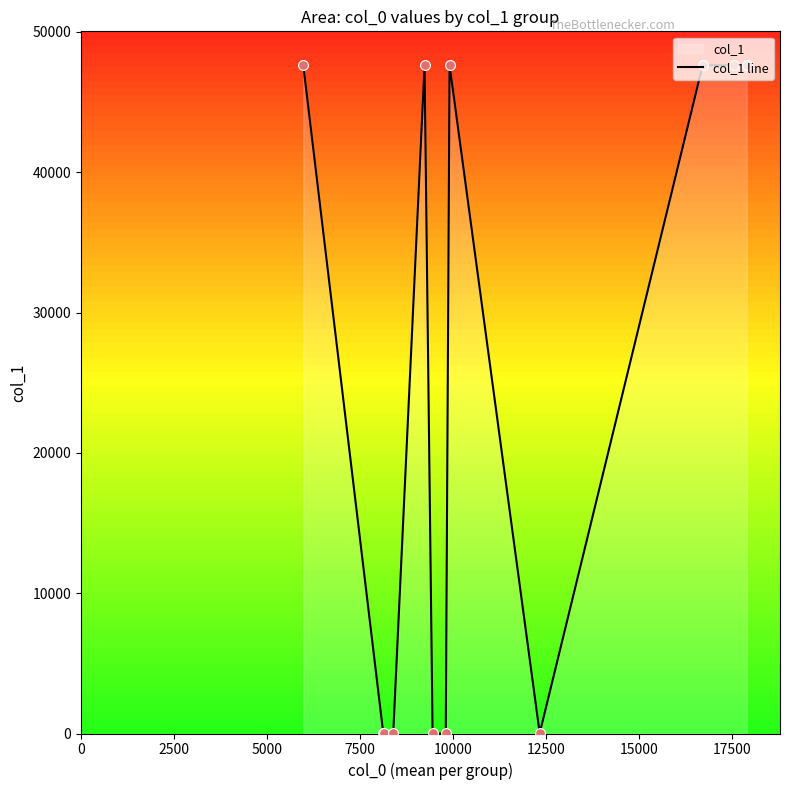

What is the difference between the maximum and minimum values?

47654